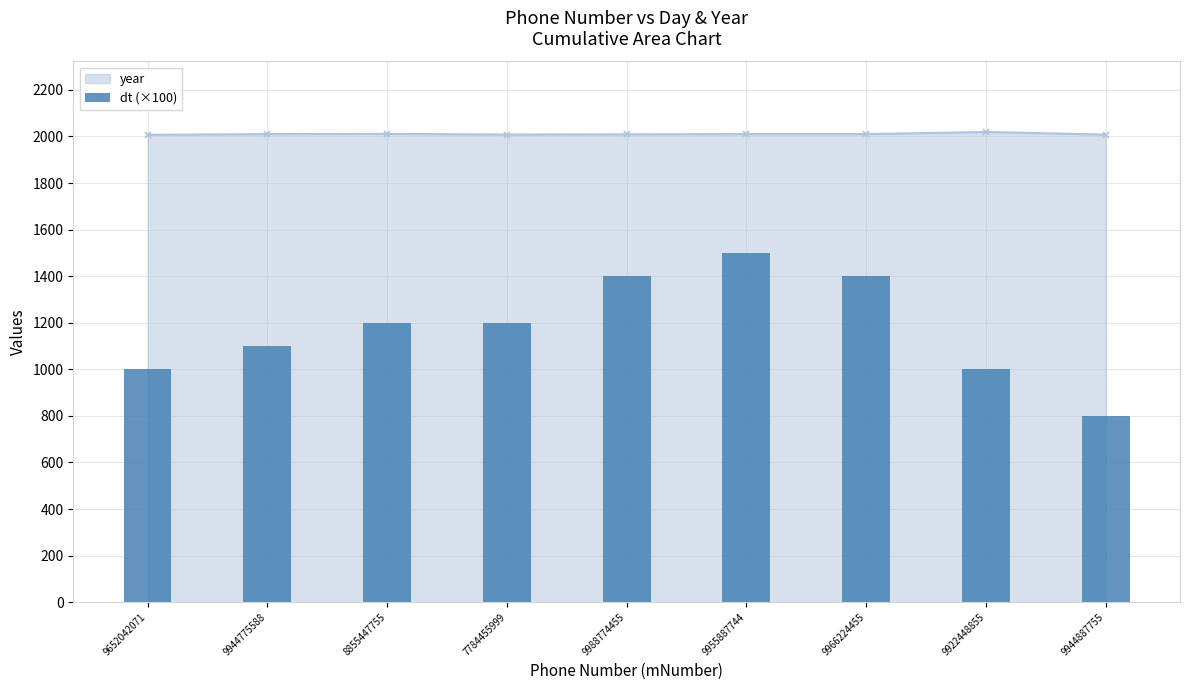

Does the chart contain any negative values?

No